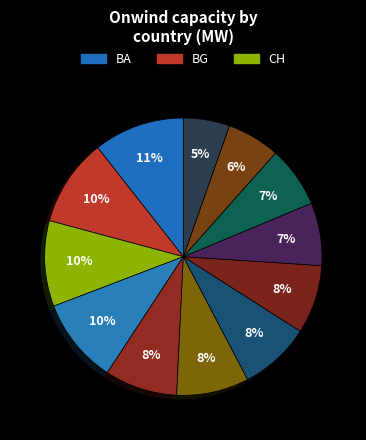

How many slices are in this pie chart?

12